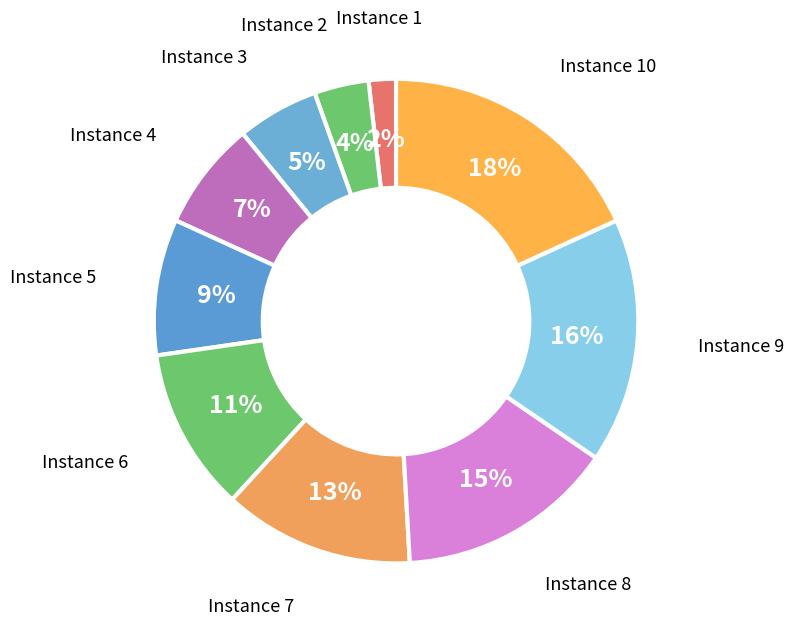

The Instance 7 slice represents 13% of the pie. True or false?

True